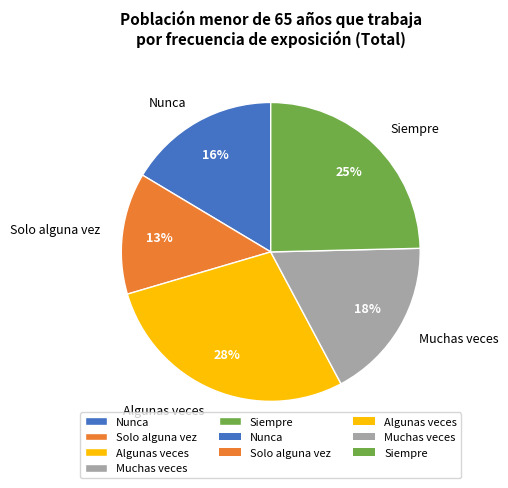

Combined, do Siempre and Muchas veces account for over 50%?

No